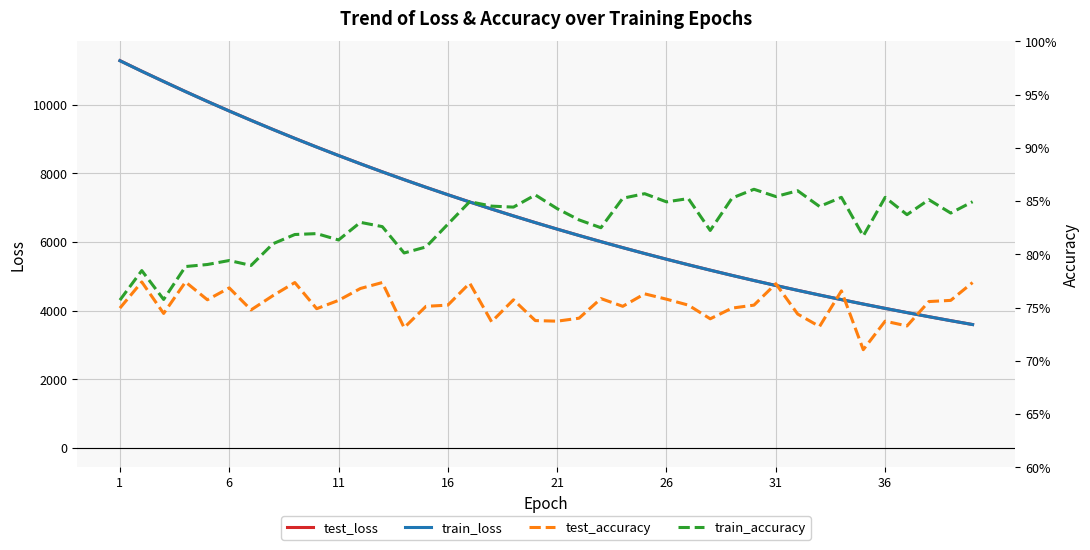

Rank the series by their maximum value, from highest to lowest.

test_loss, train_loss, train_accuracy, test_accuracy